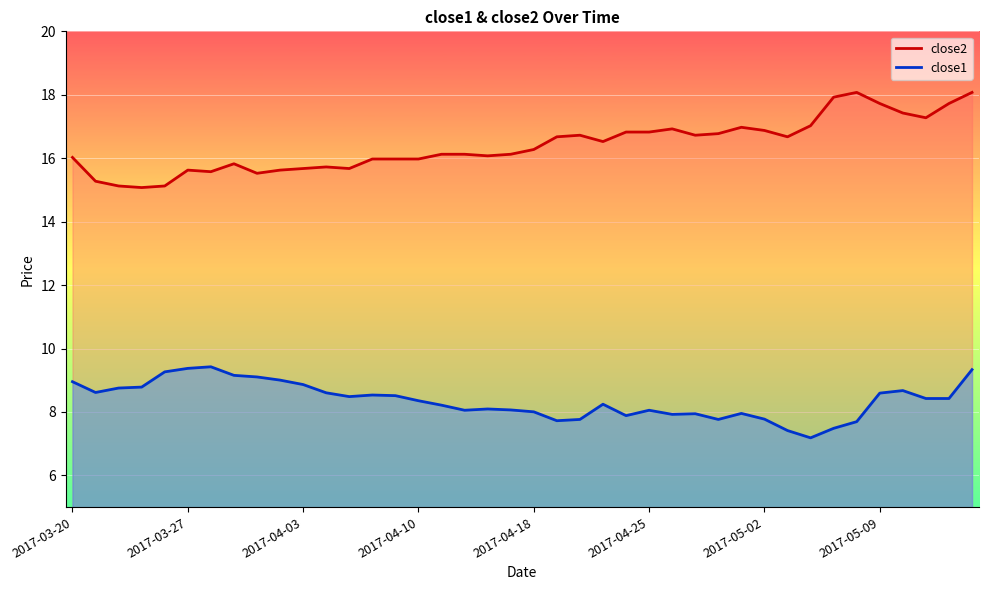

What position from the right is 2017-05-04?

8